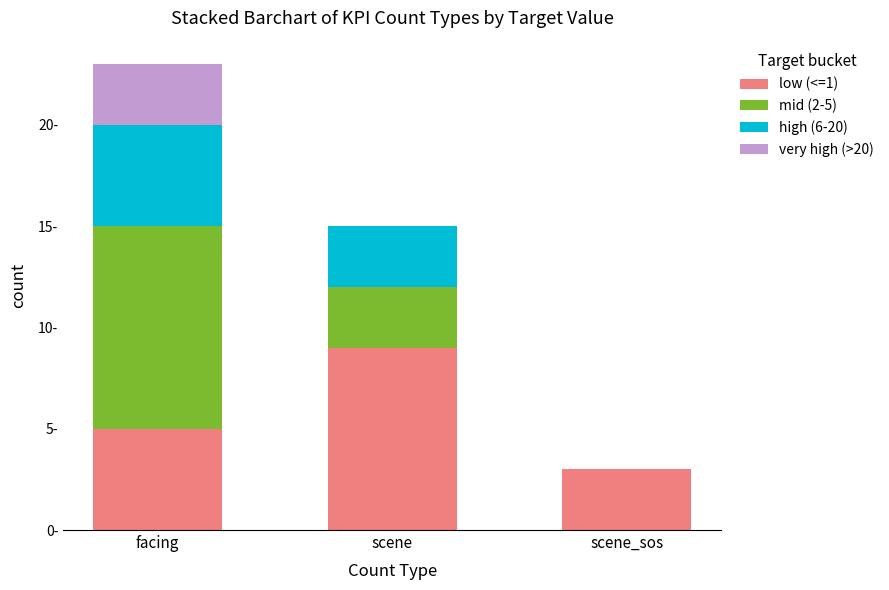

What is the average value of the very high (>20) series?

1